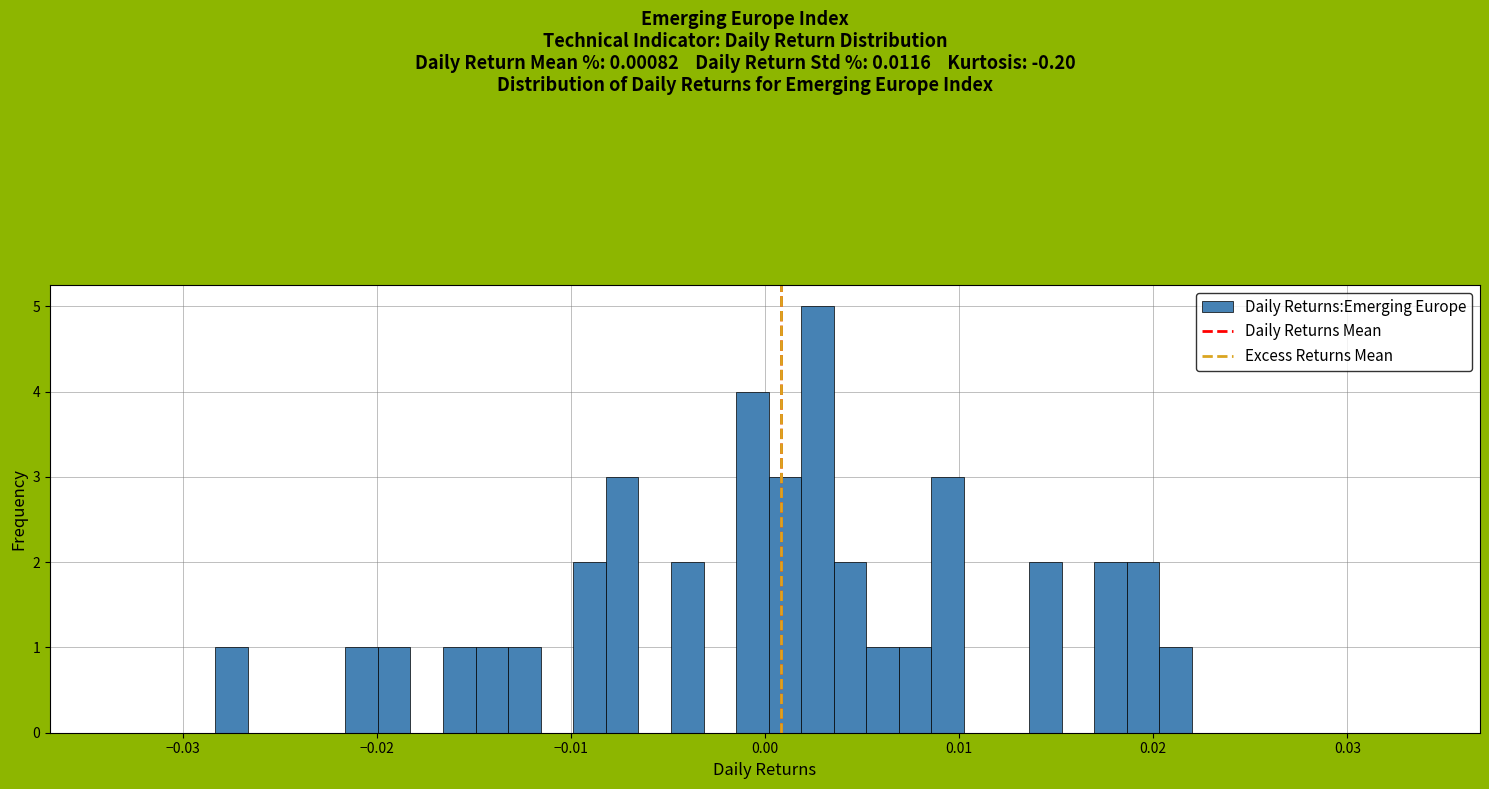

Read against the x-axis, roughly where is the centre of the tallest bar?

0.003